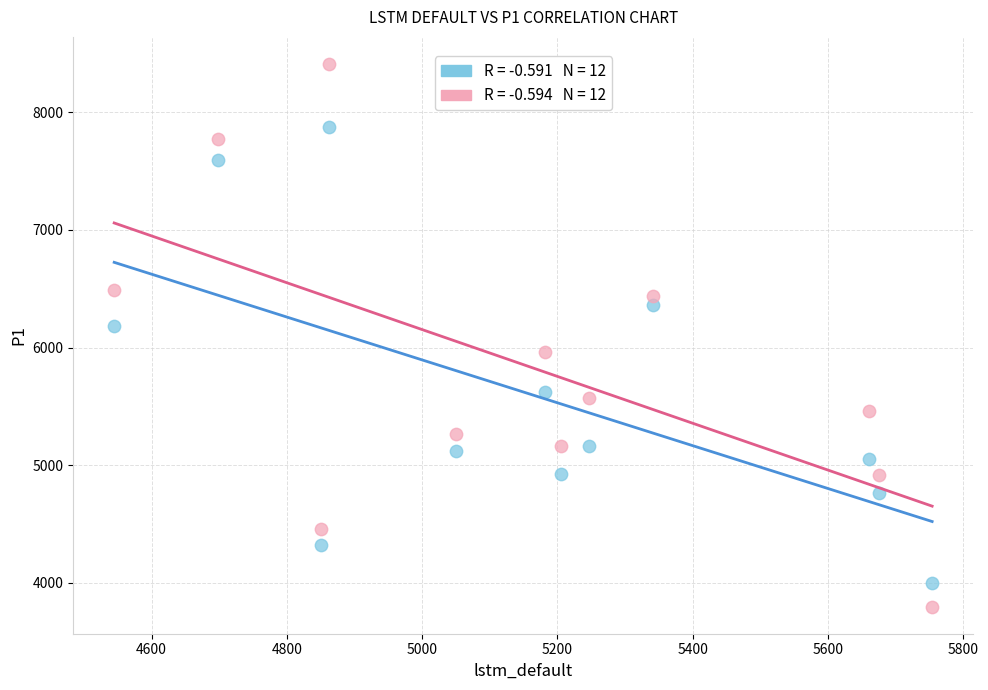

Across all series, what Y value is closest to 6103?

6181.3